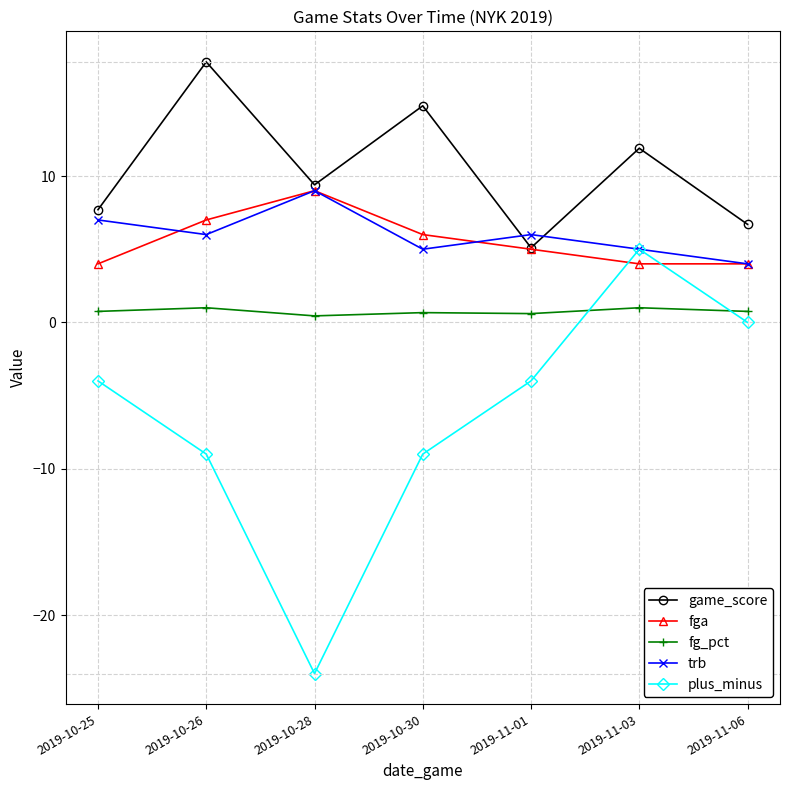

True or false: fg_pct and plus_minus intersect in this chart.

True